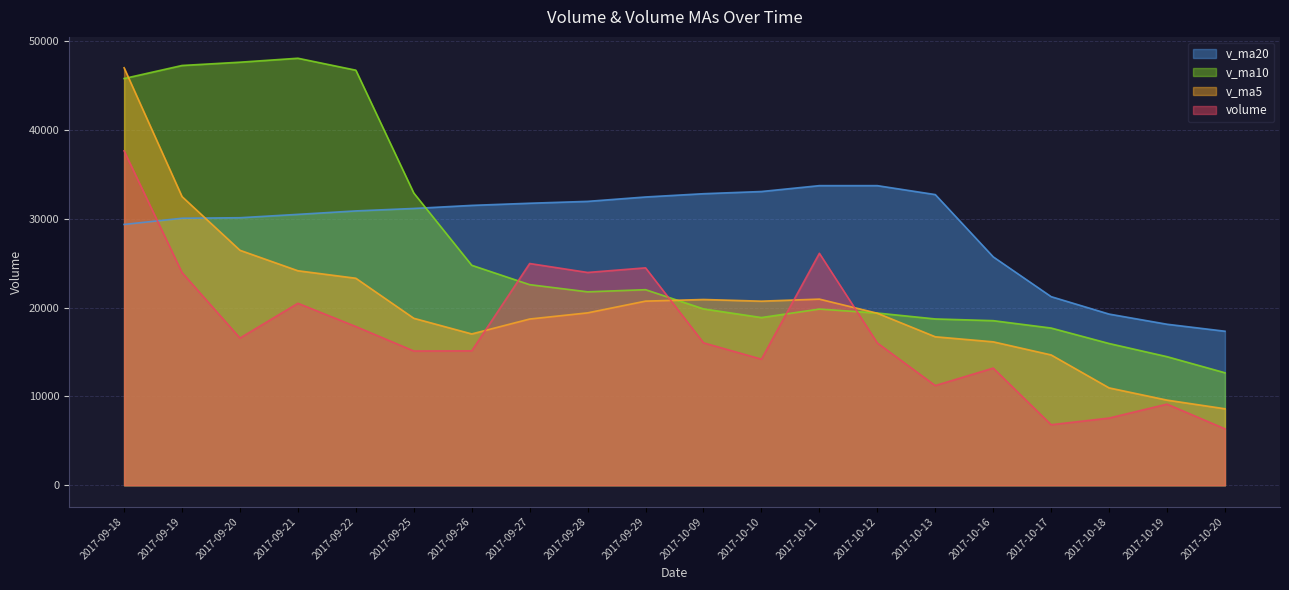

List the series in order of their overall mean, highest first.

v_ma20, v_ma10, v_ma5, volume